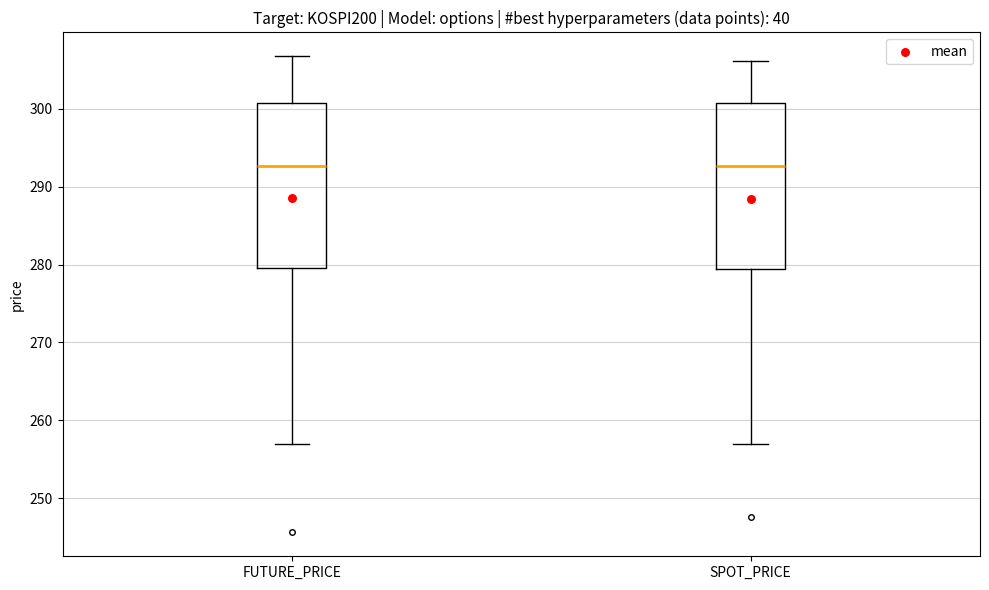

Reading left to right, read every box against the y-axis: the position of its median line, the range the box covers, and the ends of its whiskers. The values are not printed on the chart, so give them approximately, as read against the axis.

FUTURE_PRICE: median 293, box 280 to 301, whiskers 257 to 307
SPOT_PRICE: median 293, box 279 to 301, whiskers 257 to 306